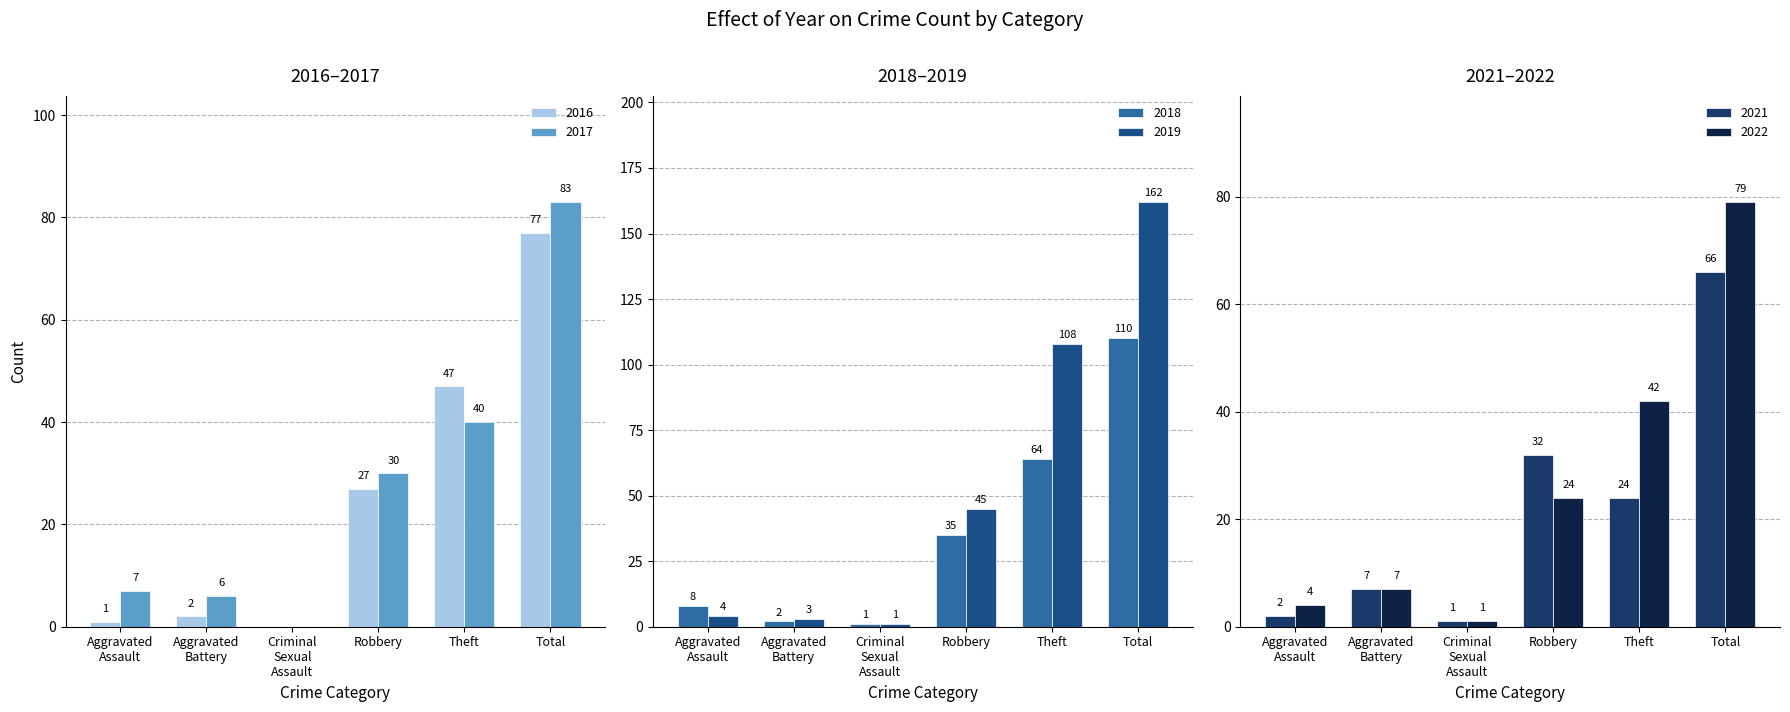

At Aggravated Assault, list the series in order from smallest to largest.

2016, 2021, 2019, 2022, 2017, 2018